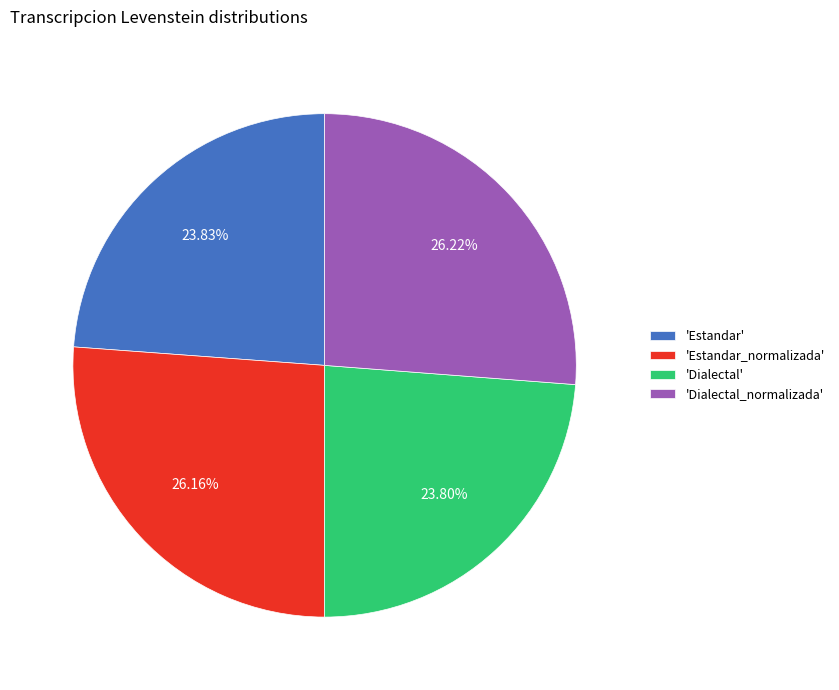

Does any single category account for the majority?

No